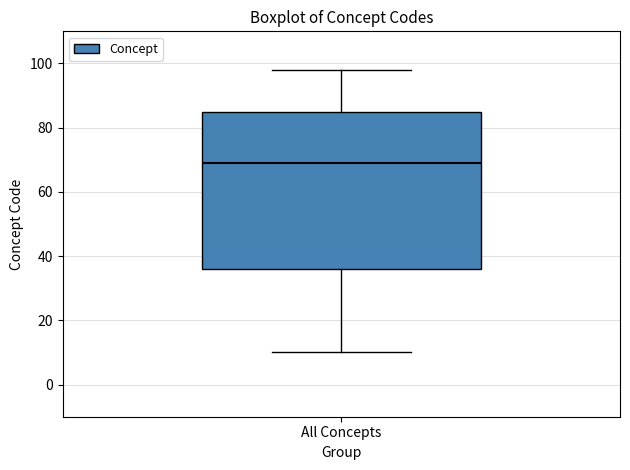

Read this box plot against the y-axis: the position of the median line, the range covered by the box, and the ends of both whiskers. The values are not printed on the chart, so give them approximately, as read against the axis.

median 70, box 36 to 86, whiskers 10 to 98